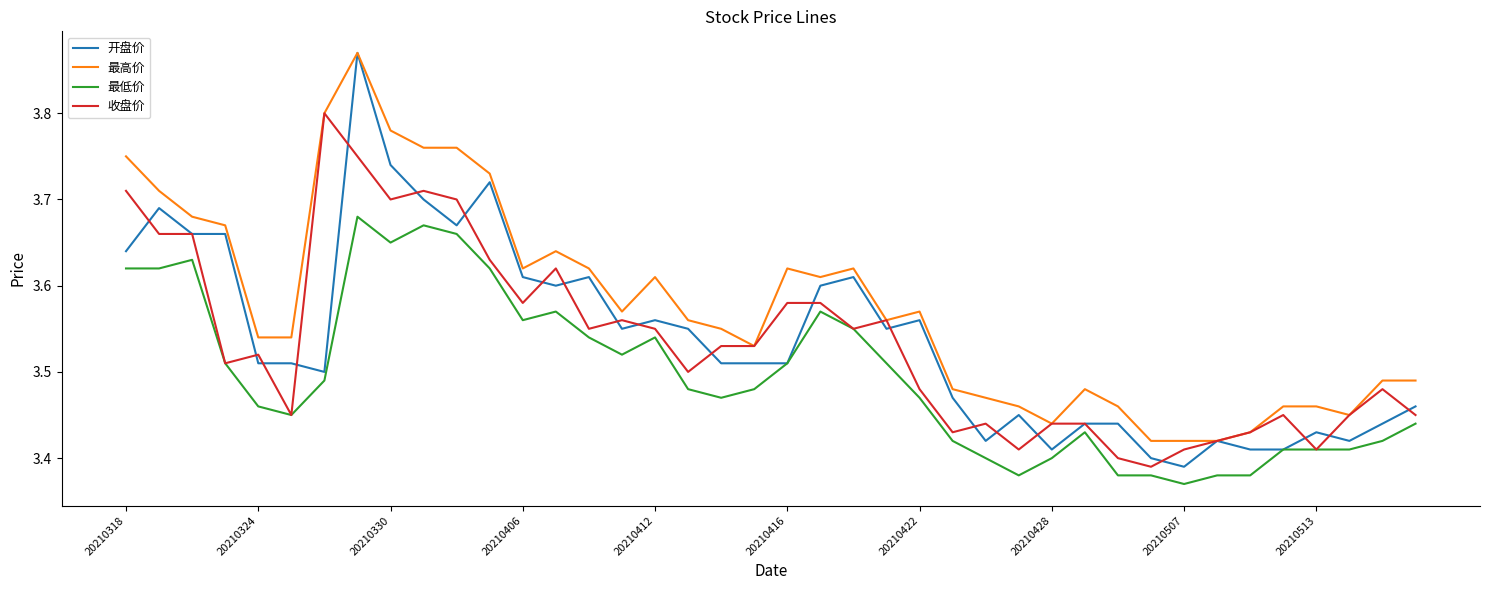

Which series has the widest spread of values?

开盘价